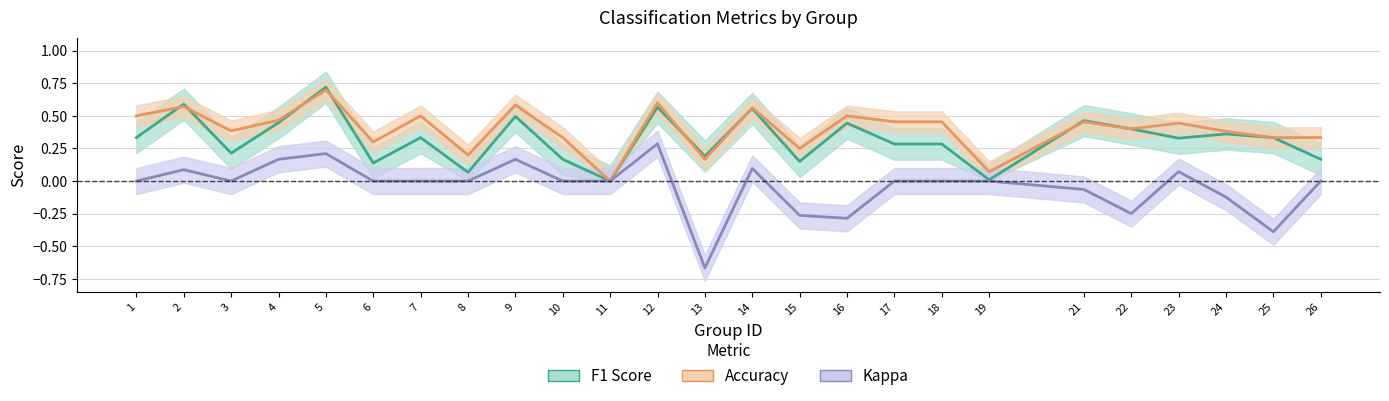

How many lines are shown in the chart?

3